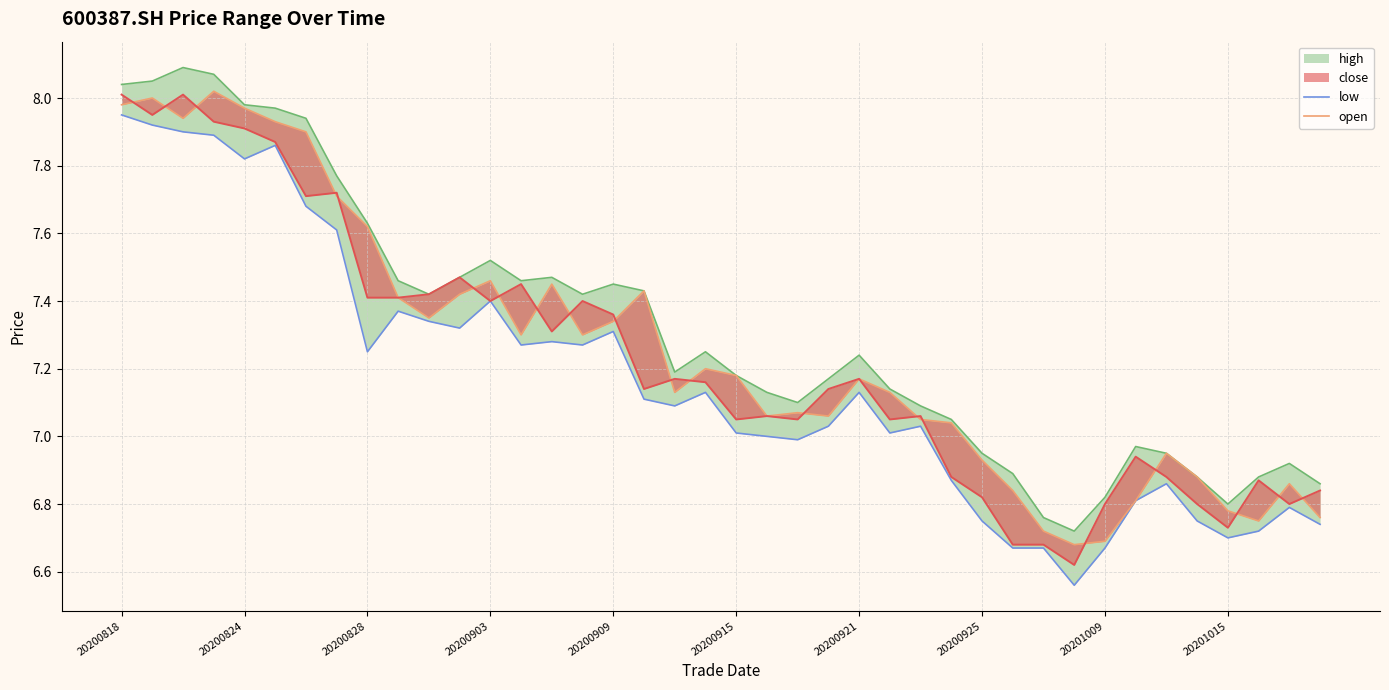

How many values in the low series are below 7?

14